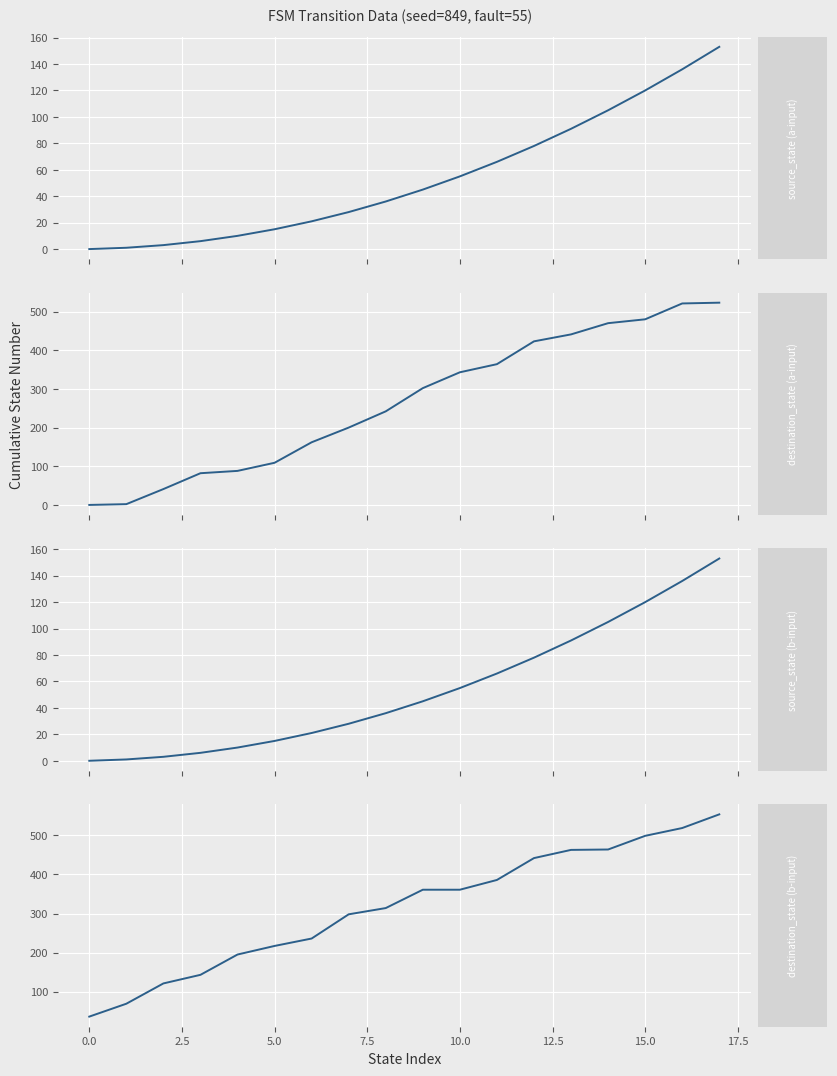

Rank the series by their maximum value, from lowest to highest.

source_state (a-input), source_state (b-input), destination_state (a-input), destination_state (b-input)